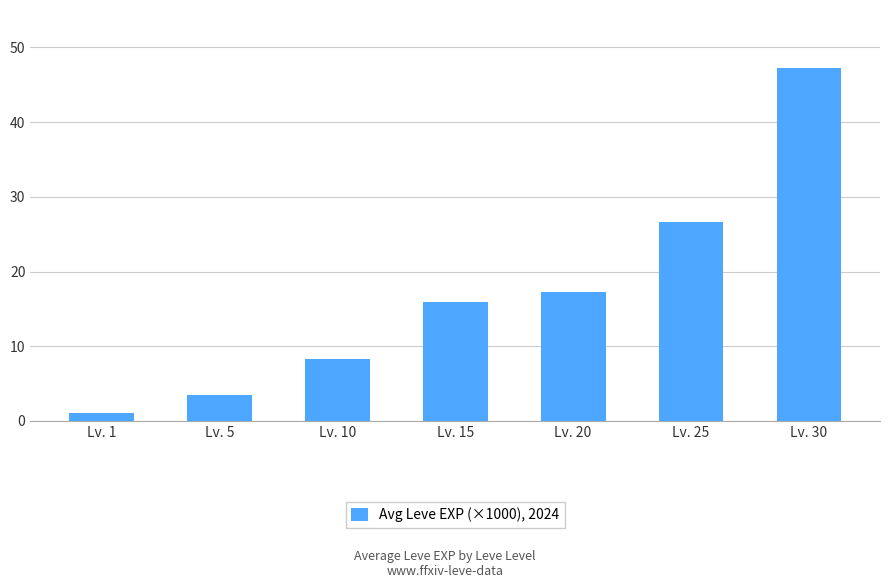

What is the sum of the values at Lv. 10 and Lv. 20?

25.5